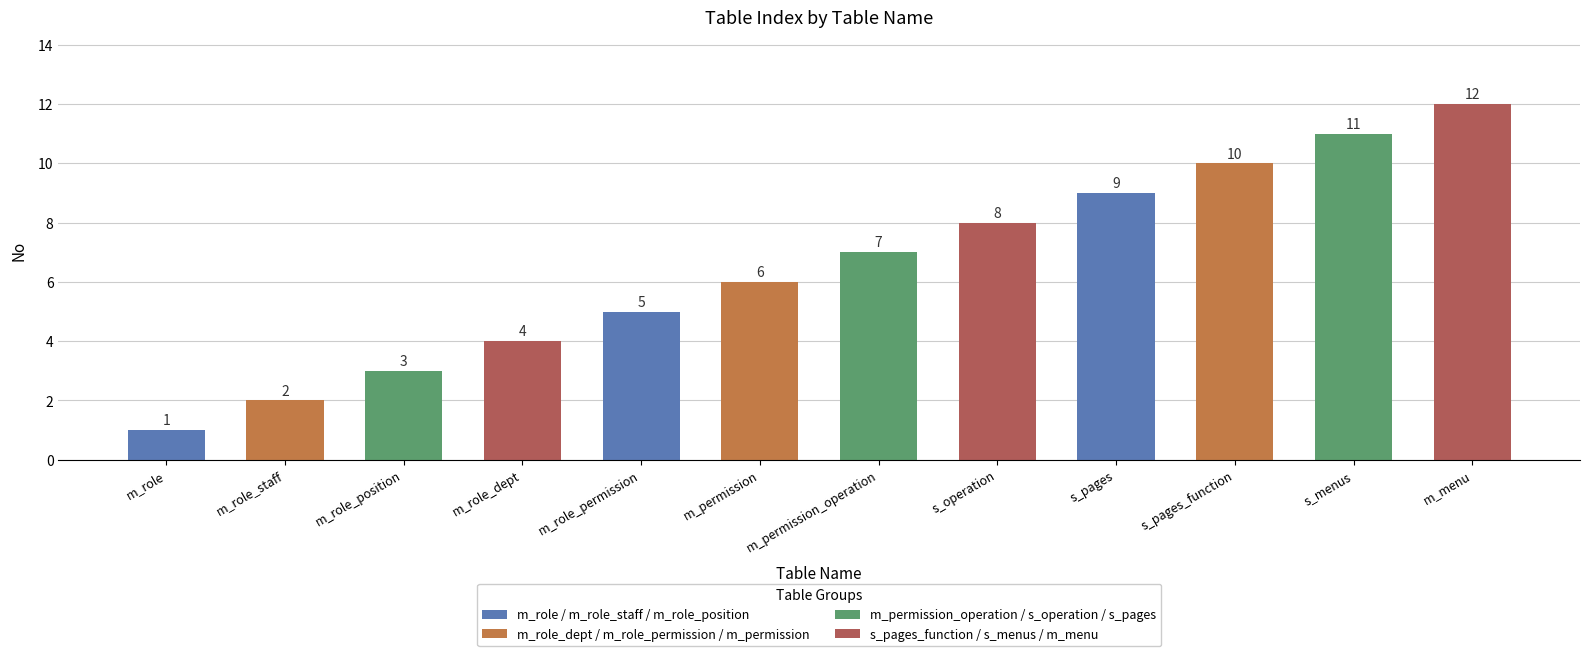

List the labels in order of value, largest first.

m_menu, s_menus, s_pages_function, s_pages, s_operation, m_permission_operation, m_permission, m_role_permission, m_role_dept, m_role_position, m_role_staff, m_role